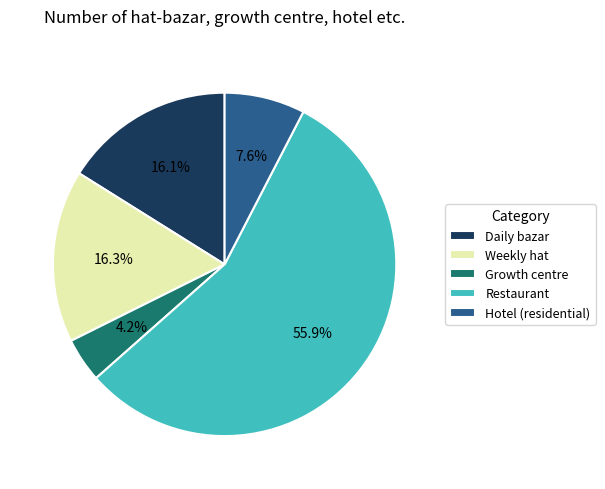

Combined, do Growth centre and Restaurant account for over 50%?

Yes